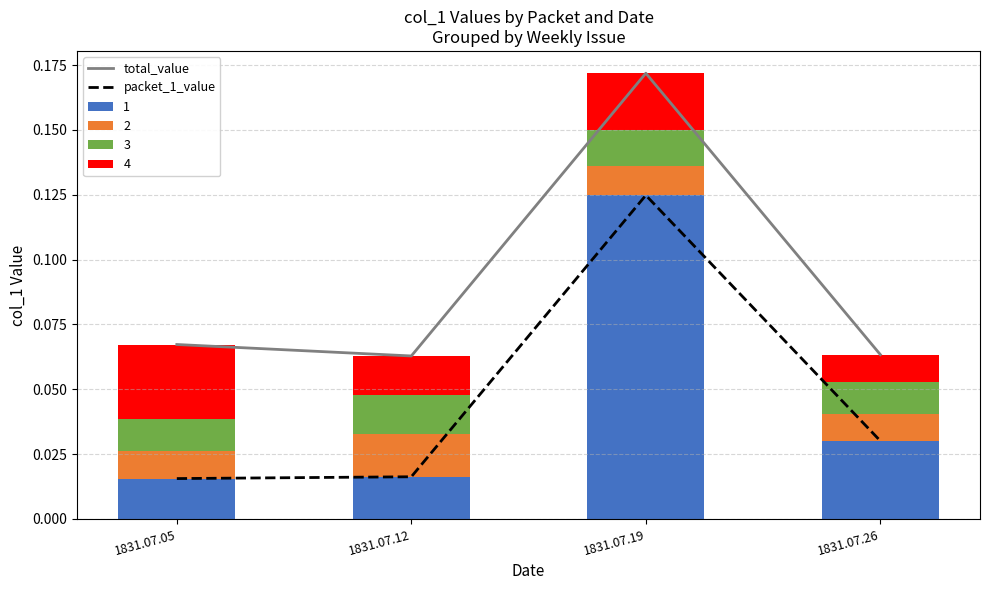

Between 1831.07.19 and 1831.07.26, which series saw the biggest shift?

total_value